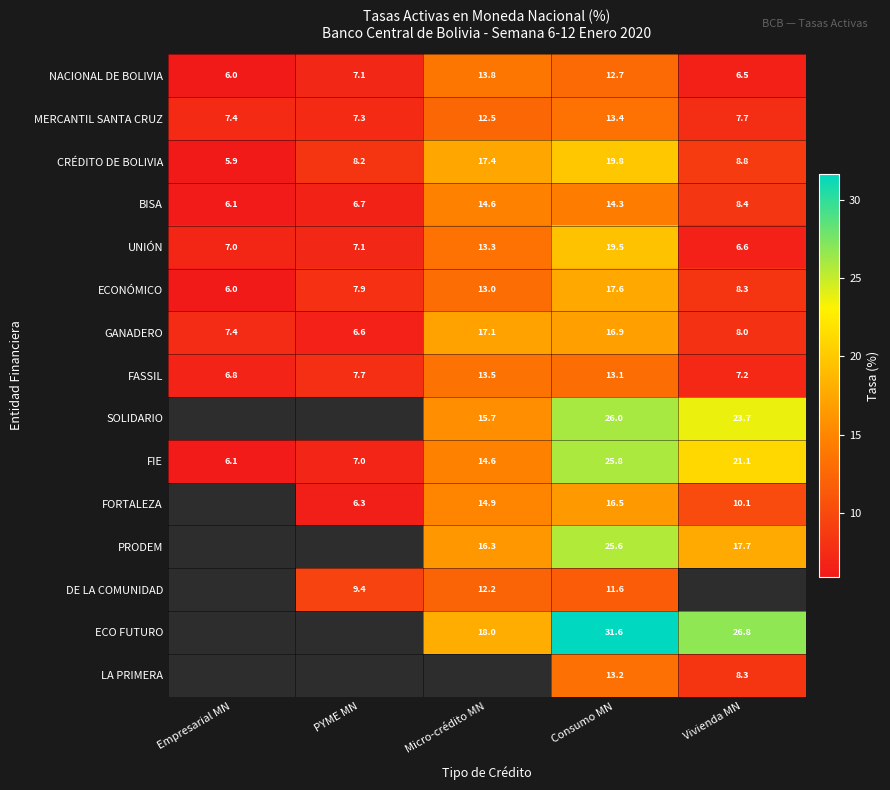

Which category has the lowest value in the CRÉDITO DE BOLIVIA series?

Empresarial MN